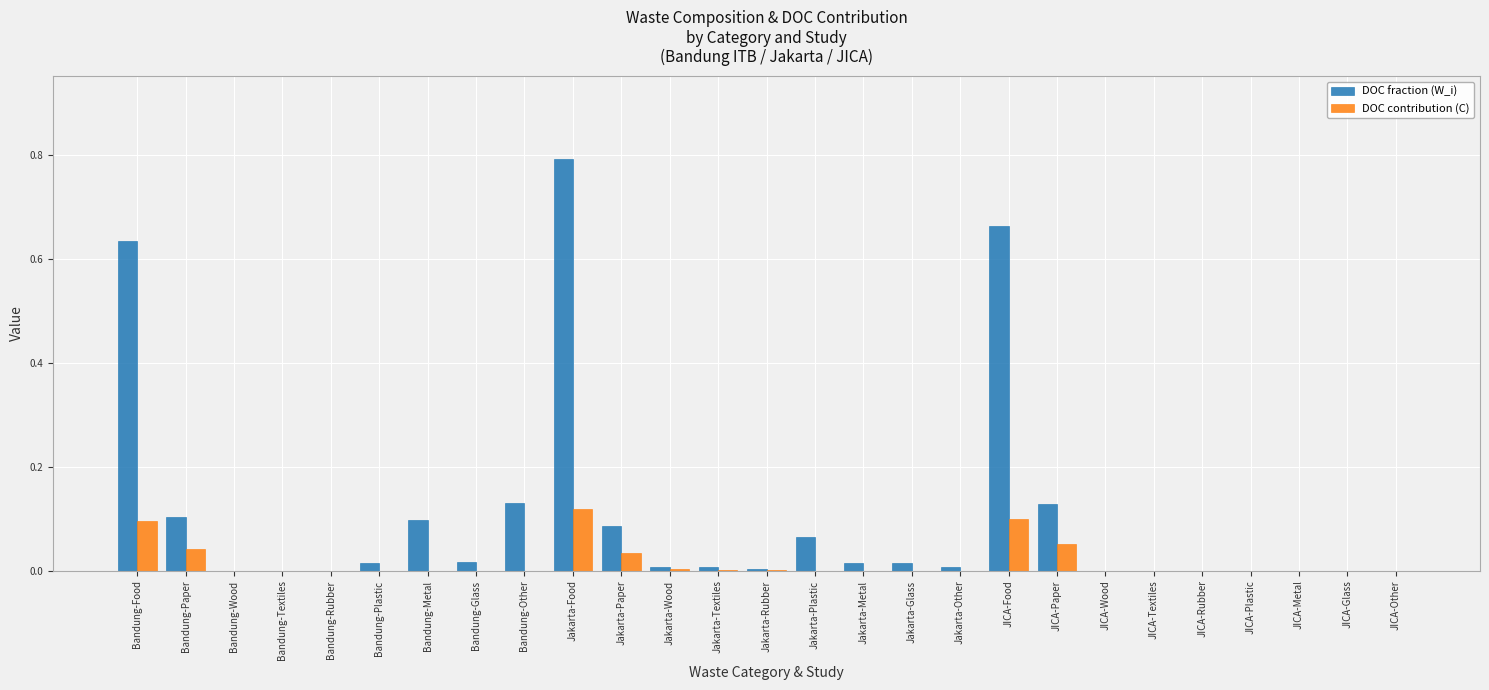

At which label does DOC fraction (W_i) reach its peak?

Jakarta-Food